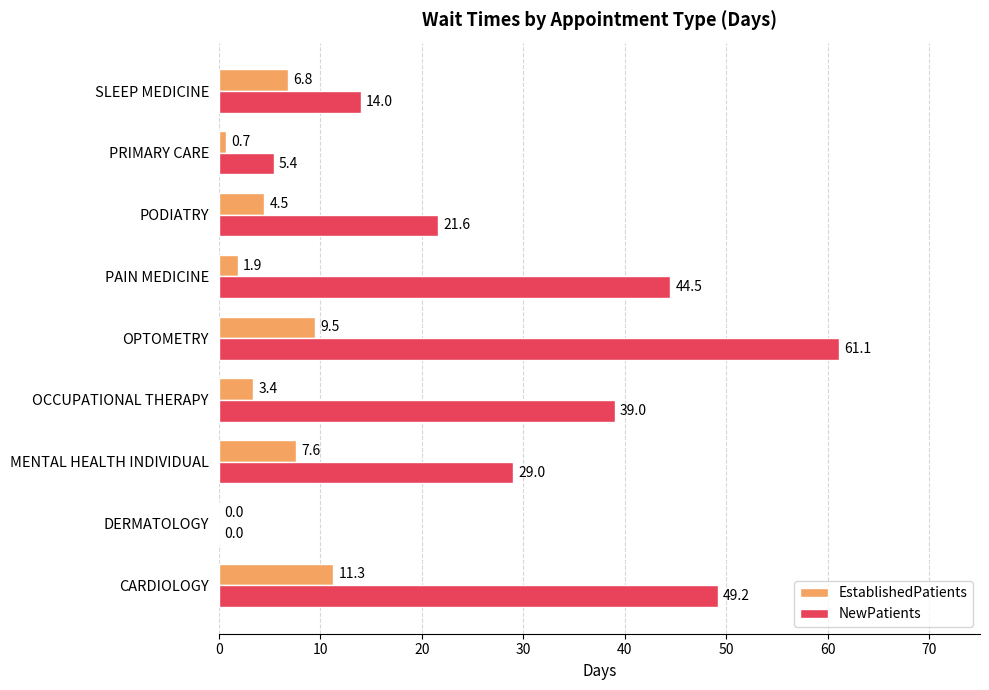

Which series has the largest total across all categories?

NewPatients